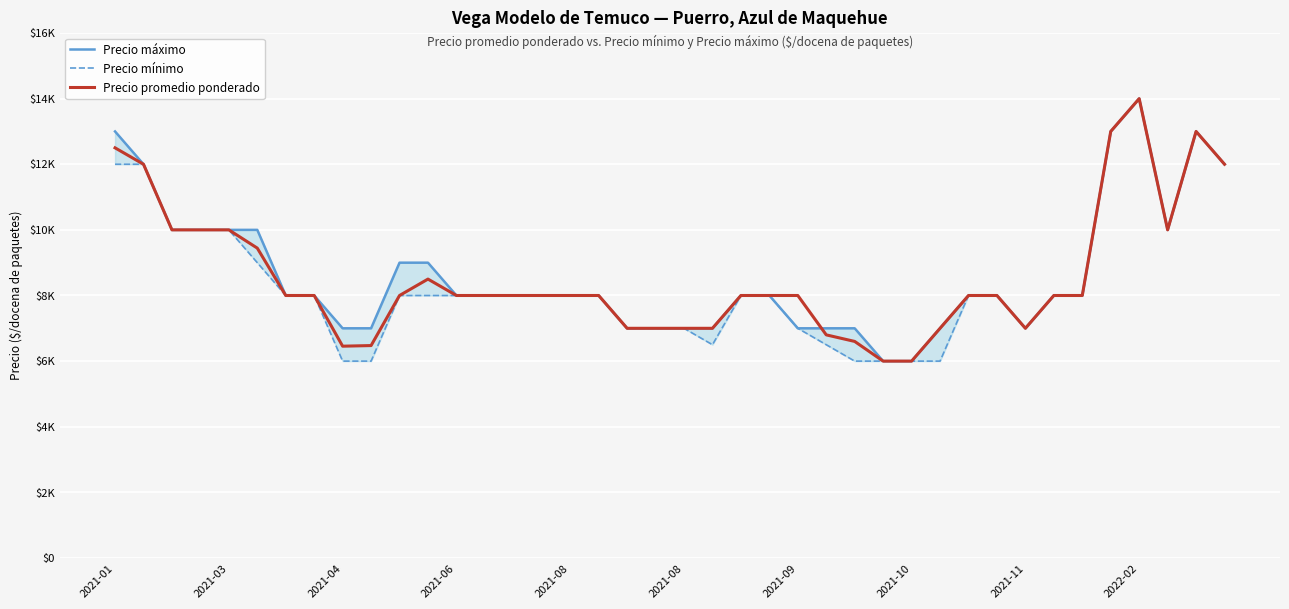

True or false: Precio promedio ponderado has a value of 8000 at 15.

True